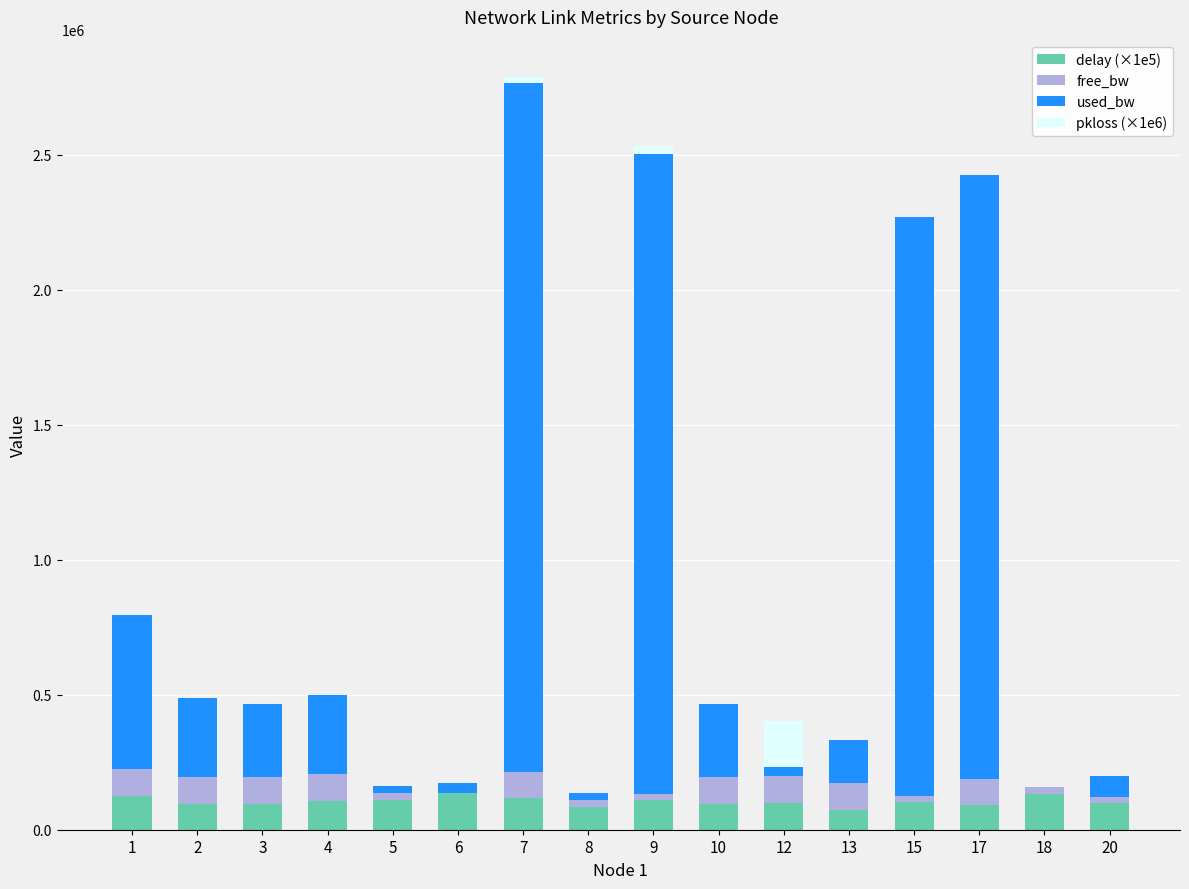

What are all the series names shown in the legend?

delay (×1e5), free_bw, used_bw, pkloss (×1e6)